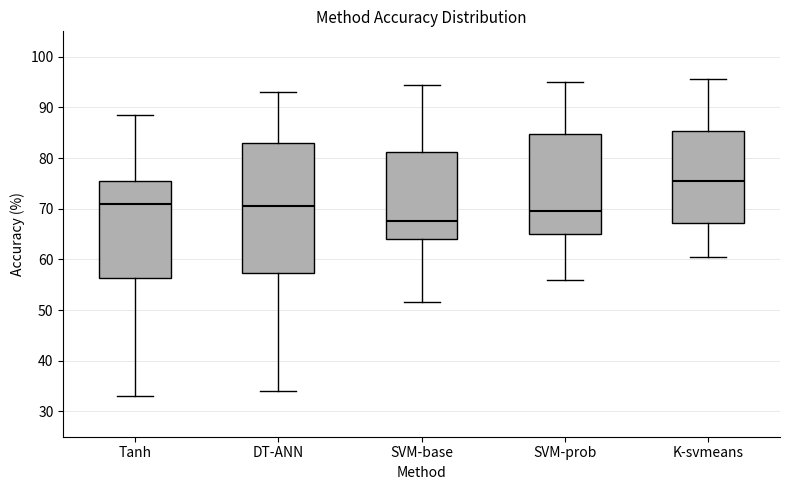

Reading left to right, transcribe this box plot: for each box, give where its median line is, the range the box spans, and where its two whiskers end, as read against the y-axis. The values are not printed on the chart, so give them approximately, as read against the axis.

Tanh: median 71, box 56 to 76, whiskers 33 to 89
DT-ANN: median 71, box 57 to 83, whiskers 34 to 93
SVM-base: median 68, box 64 to 81, whiskers 52 to 95
SVM-prob: median 70, box 65 to 85, whiskers 56 to 95
K-svmeans: median 76, box 67 to 85, whiskers 61 to 96